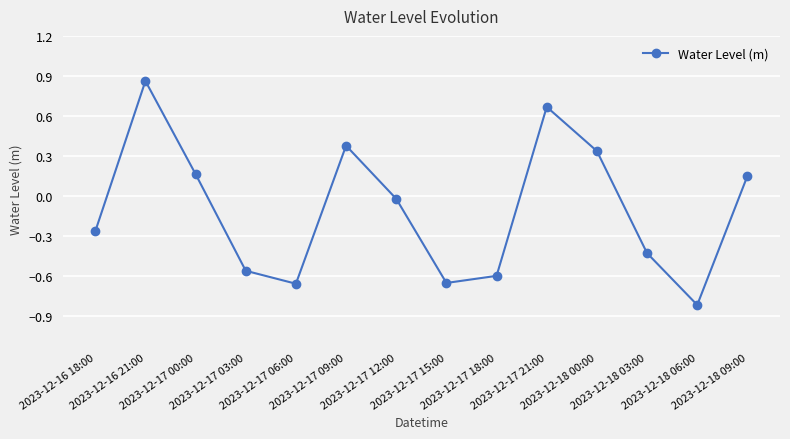

What is the smallest value displayed?

-0.8